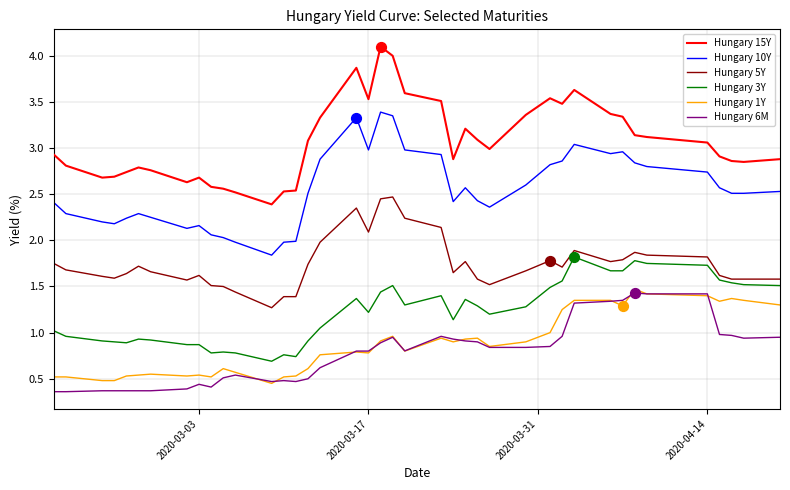

What are all the series names shown in the legend?

Hungary 15Y, Hungary 10Y, Hungary 5Y, Hungary 3Y, Hungary 1Y, Hungary 6M